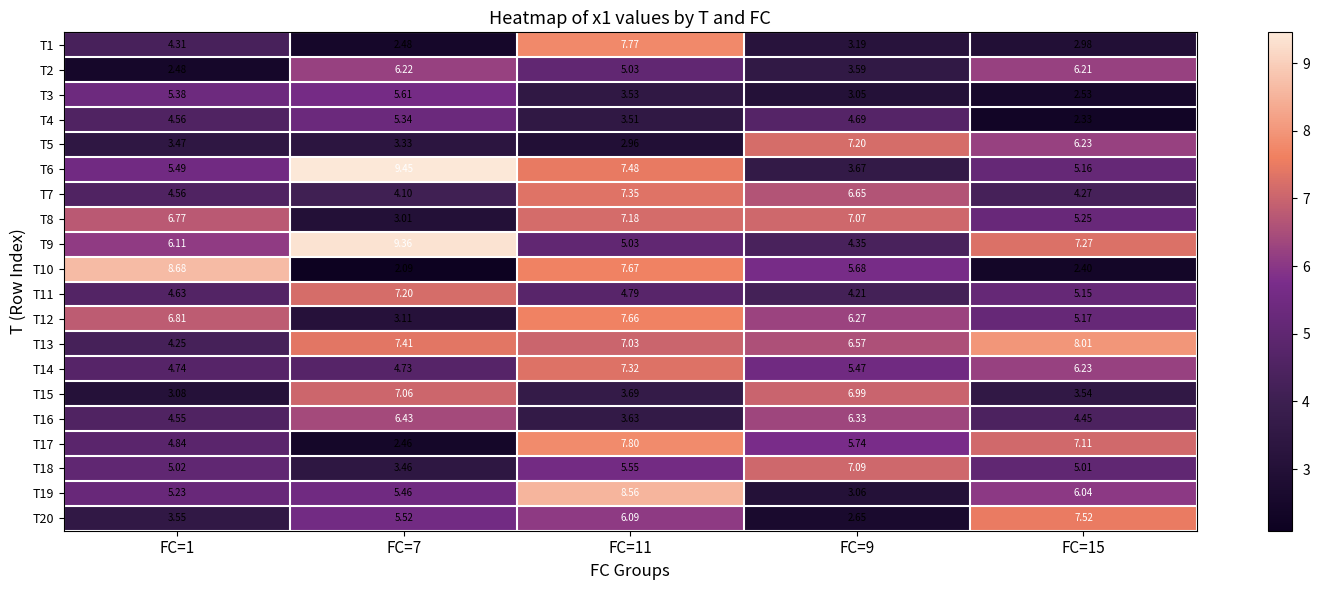

At how many categories does at least one series exceed 4?

5